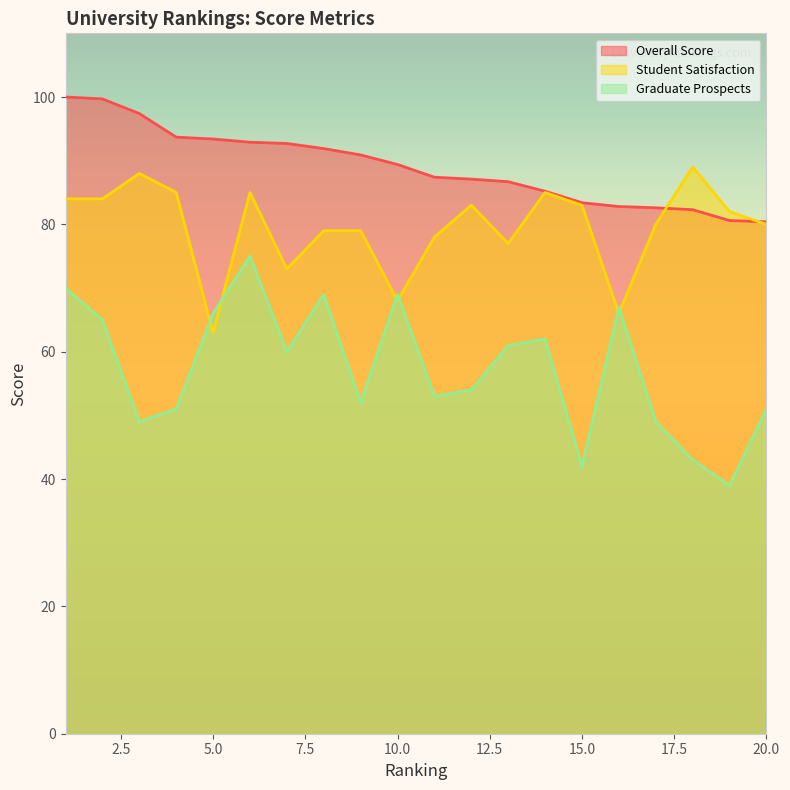

At which label does Overall Score reach its peak?

1